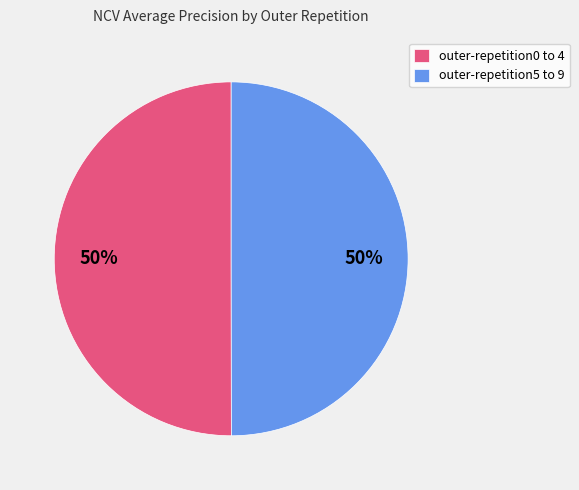

To the nearest percent, what percentage of the pie is outer-repetition0 to 4?

50%